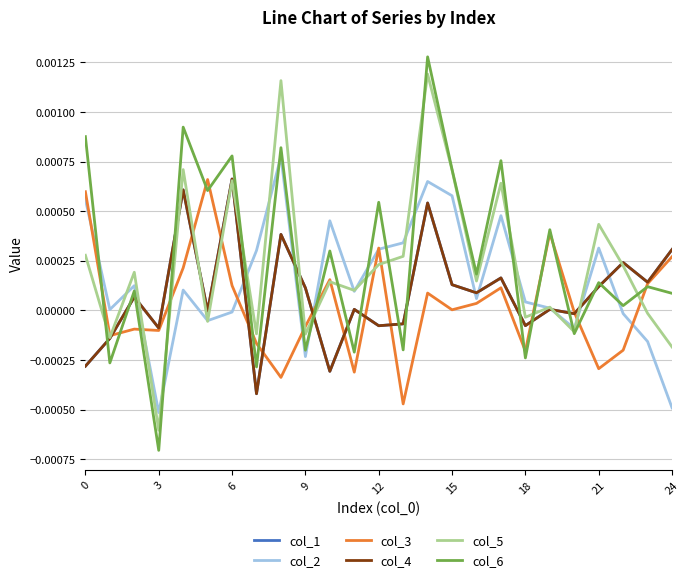

Is this an area chart (filled region under the line)?

No